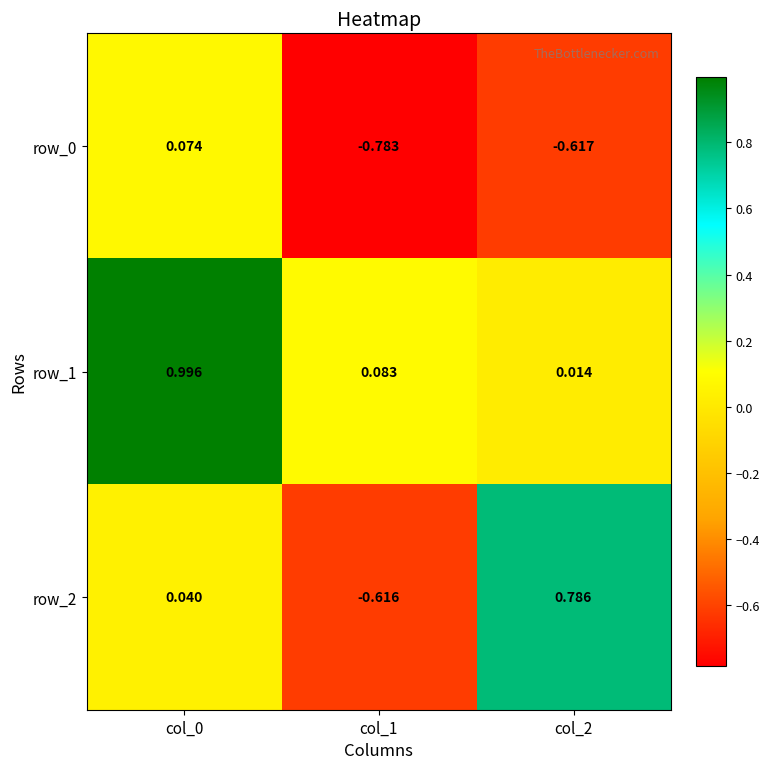

Reading left to right, list all the values displayed in this chart.

row_0: 0.1	-0.8	-0.6
row_1: 1.0	0.1	0.0
row_2: 0.0	-0.6	0.8